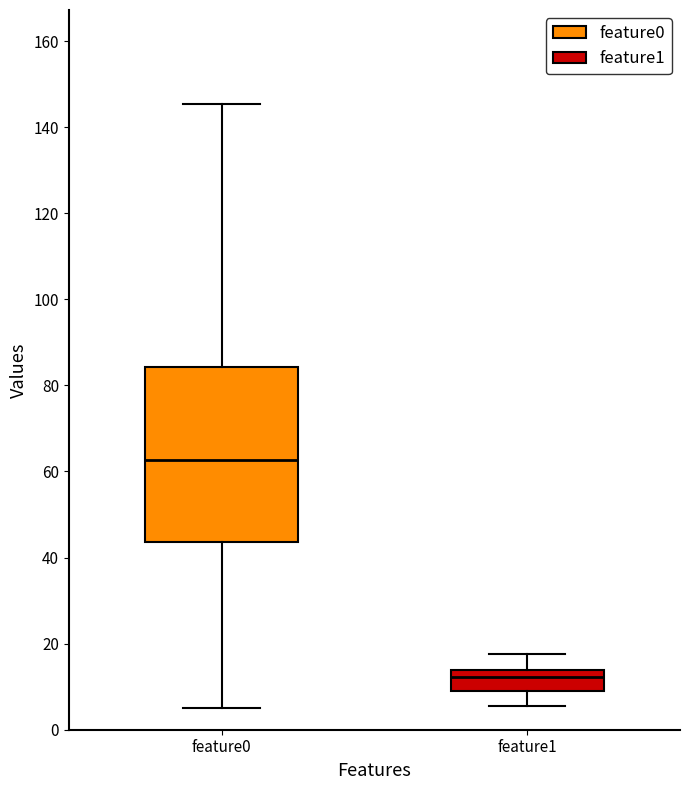

Which box has the highest median line?

feature0